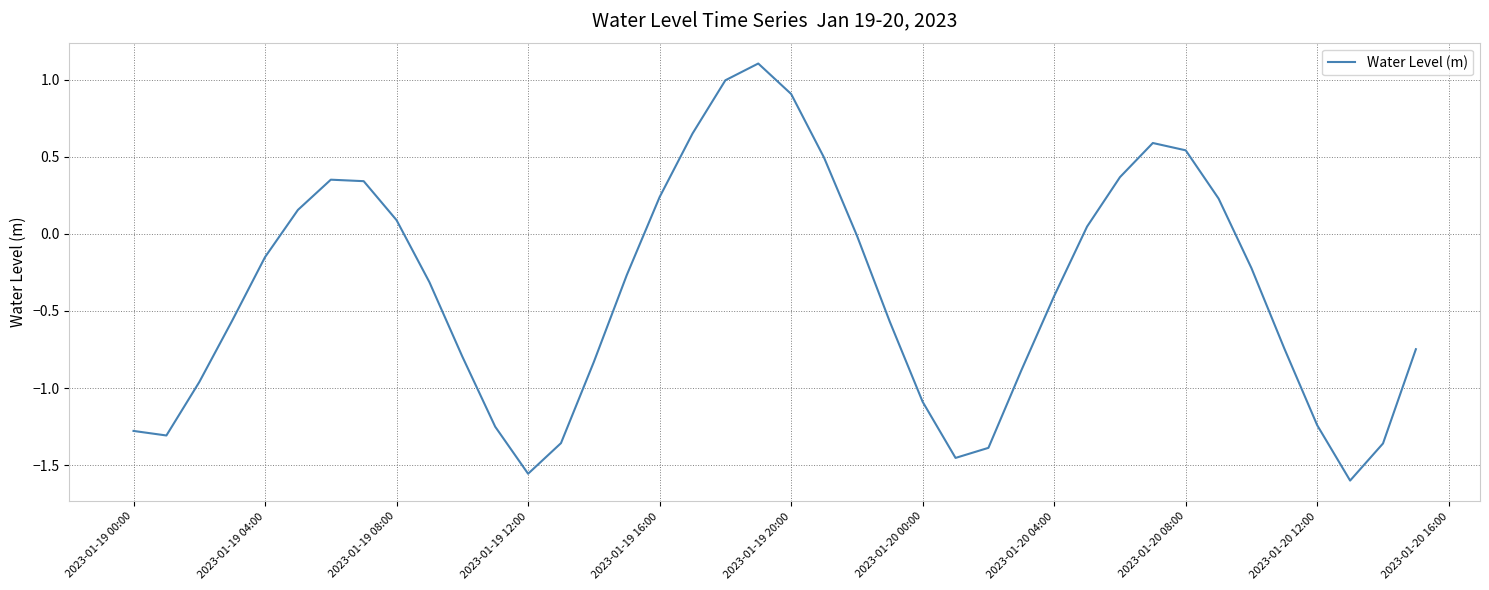

What is the difference between the maximum and minimum values?

2.7